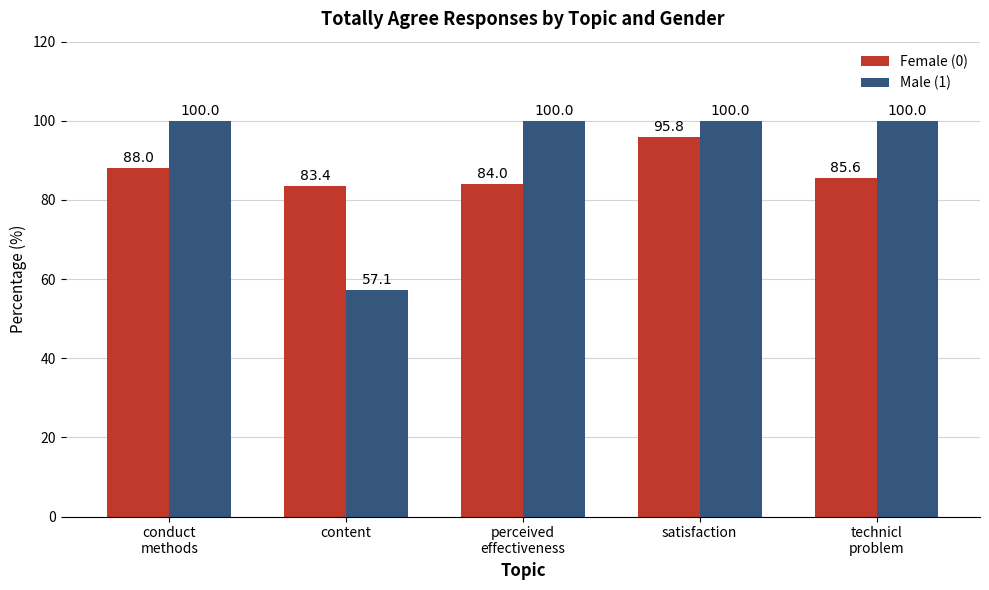

Count the number of data series in this chart.

2